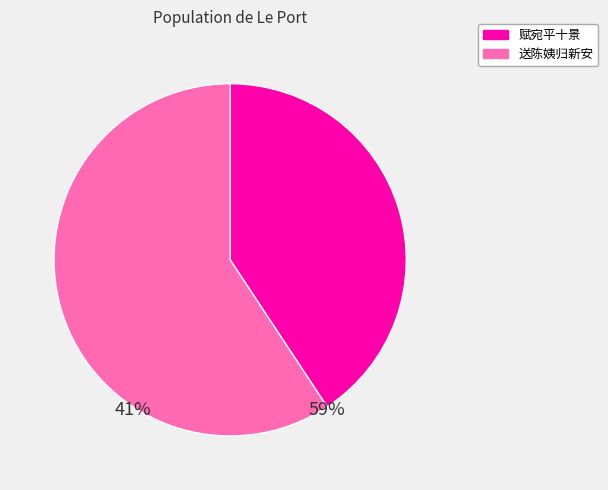

Which slice is the largest?

送陈姨归新安 其一